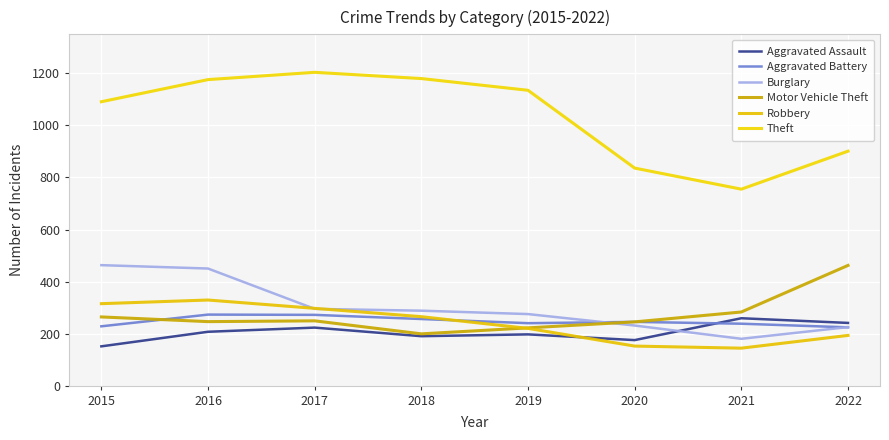

How many interior local valleys does the Theft series have?

1